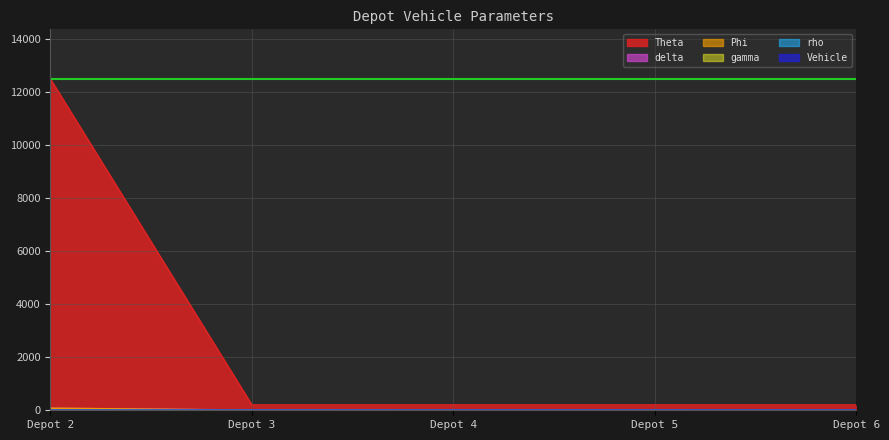

Which series ends up on top after the final intersection of rho and Theta?

Theta